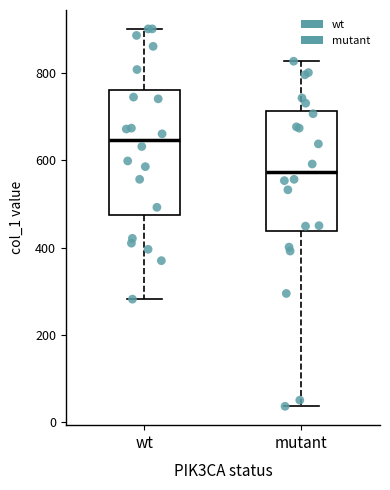

Reading left to right, read every box against the y-axis: the position of its median line, the range the box covers, and the ends of its whiskers. The values are not printed on the chart, so give them approximately, as read against the axis.

wt: median 640, box 480 to 760, whiskers 280 to 900
mutant: median 580, box 440 to 720, whiskers 40 to 820